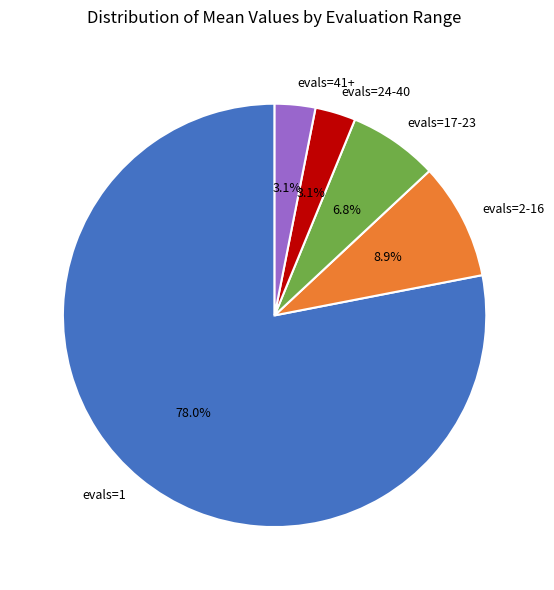

Which has a higher value, evals=17-23 or evals=24-40?

evals=17-23